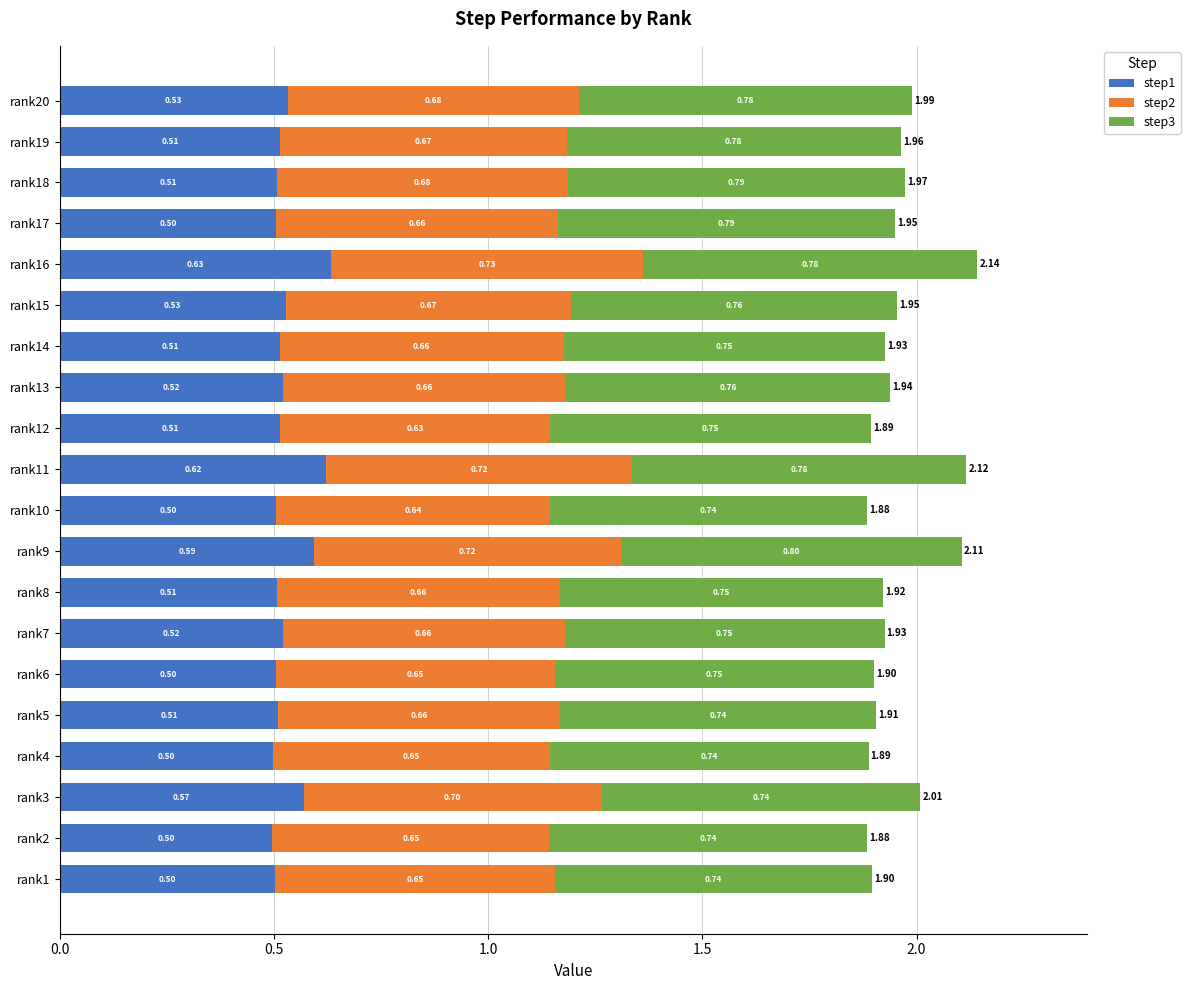

What is the sum of the step1 values at rank12 and rank16?

1.1